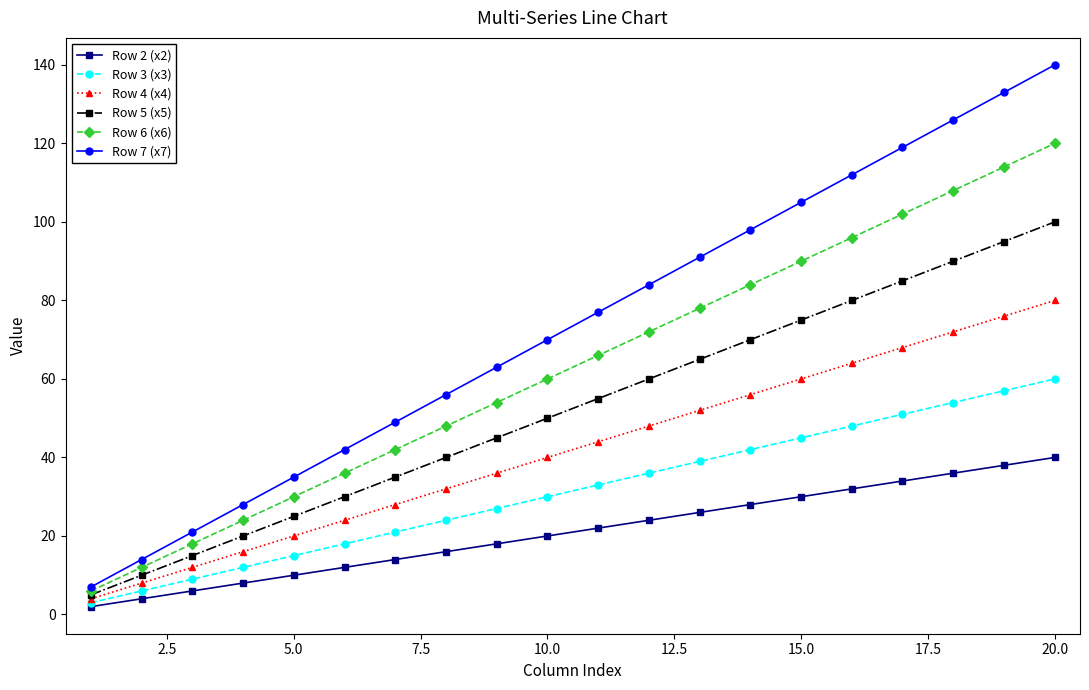

List the series in order of their overall mean, highest first.

Row 7 (x7), Row 6 (x6), Row 5 (x5), Row 4 (x4), Row 3 (x3), Row 2 (x2)